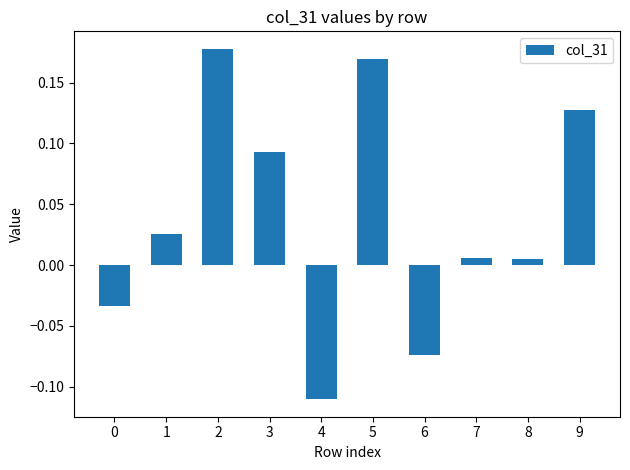

What is the sum of all values?

0.4